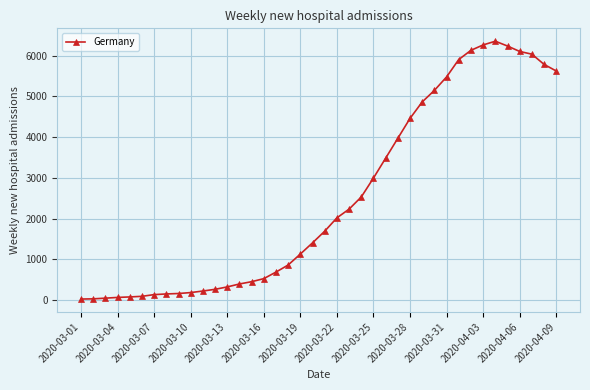

How many lines are shown in the chart?

1